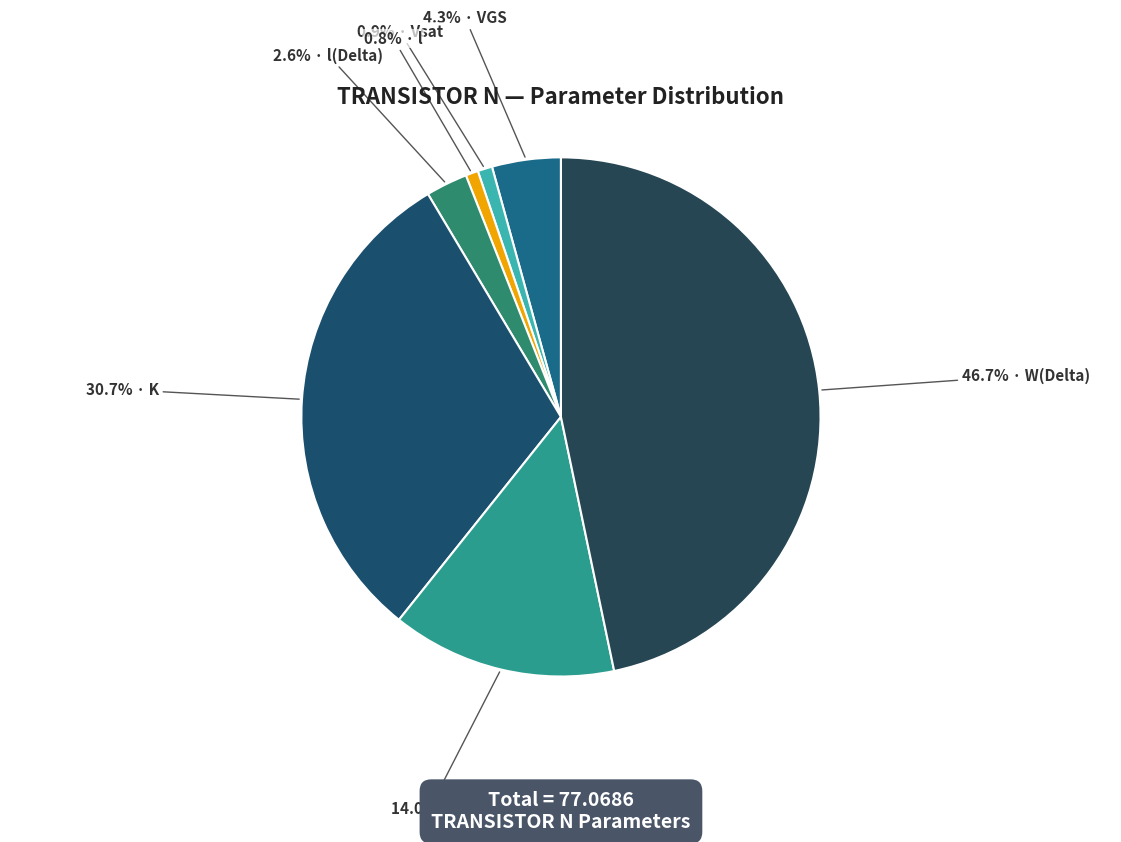

Which category has the biggest portion of the pie?

W(Delta)